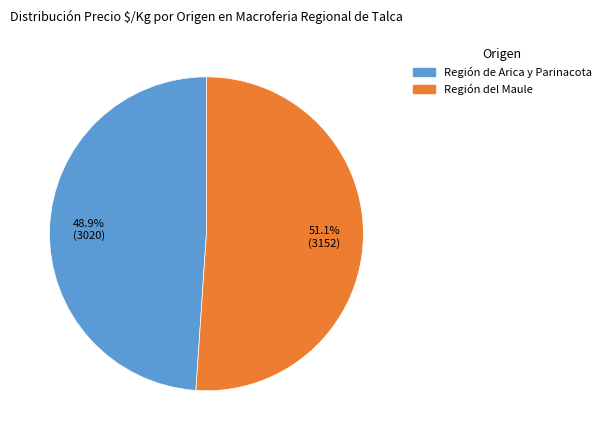

Between Región de Arica y Parinacota and Región del Maule, which is larger?

Región del Maule